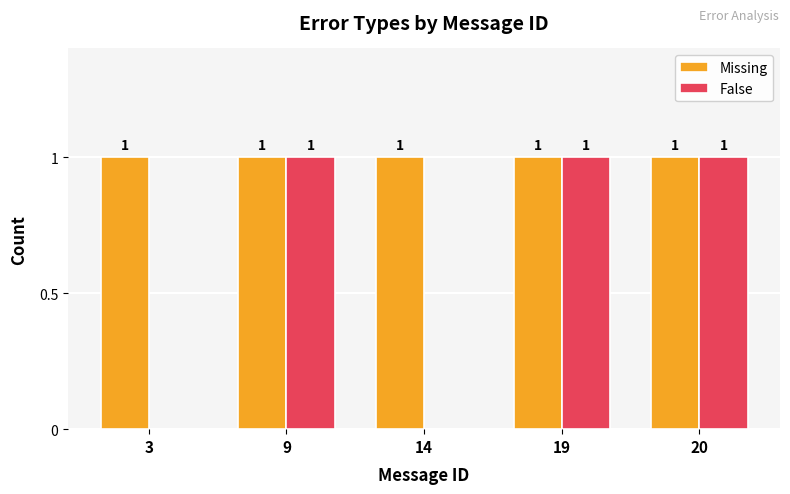

What is the average value of the Missing series?

1